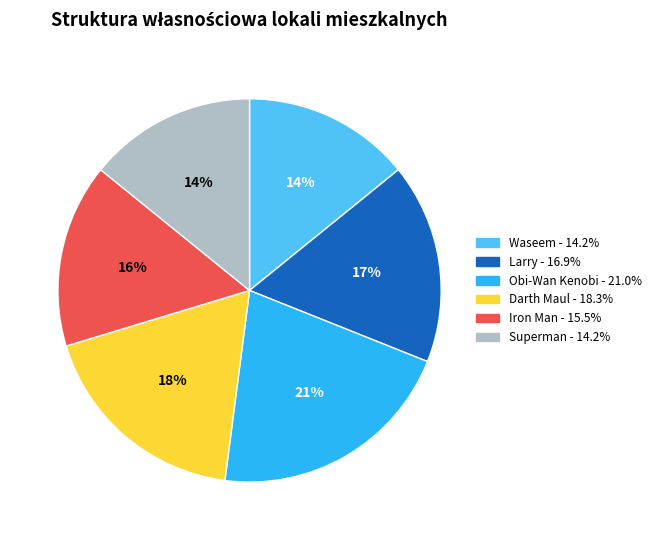

True or false: Superman accounts for 14% of the total.

True